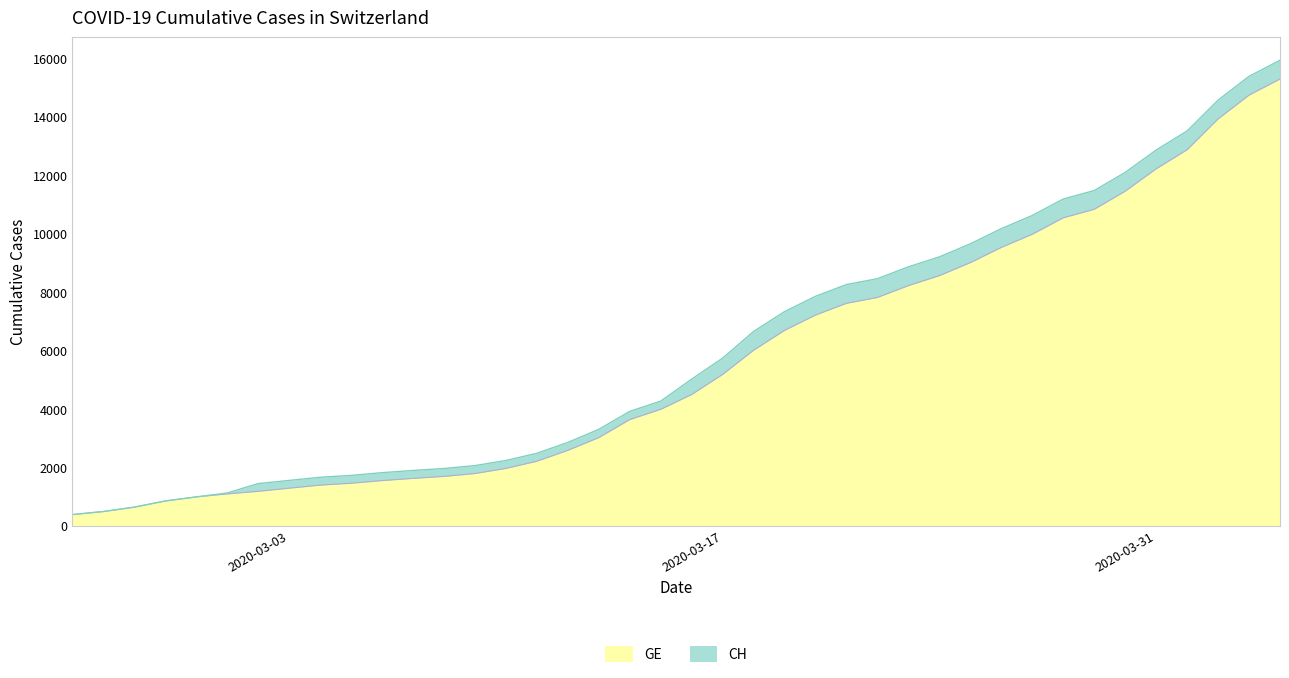

Rank the categories by GE value from highest to lowest.

2020-04-04, 2020-04-03, 2020-04-02, 2020-04-01, 2020-03-31, 2020-03-30, 2020-03-29, 2020-03-28, 2020-03-27, 2020-03-26, 2020-03-25, 2020-03-24, 2020-03-23, 2020-03-22, 2020-03-21, 2020-03-20, 2020-03-19, 2020-03-18, 2020-03-17, 2020-03-16, 2020-03-15, 2020-03-14, 2020-03-13, 2020-03-12, 2020-03-11, 2020-03-10, 2020-03-09, 2020-03-08, 2020-03-07, 2020-03-06, 2020-03-05, 2020-03-04, 2020-03-03, 2020-03-02, 2020-03-01, 2020-02-29, 2020-02-28, 2020-02-27, 2020-02-26, 2020-02-25